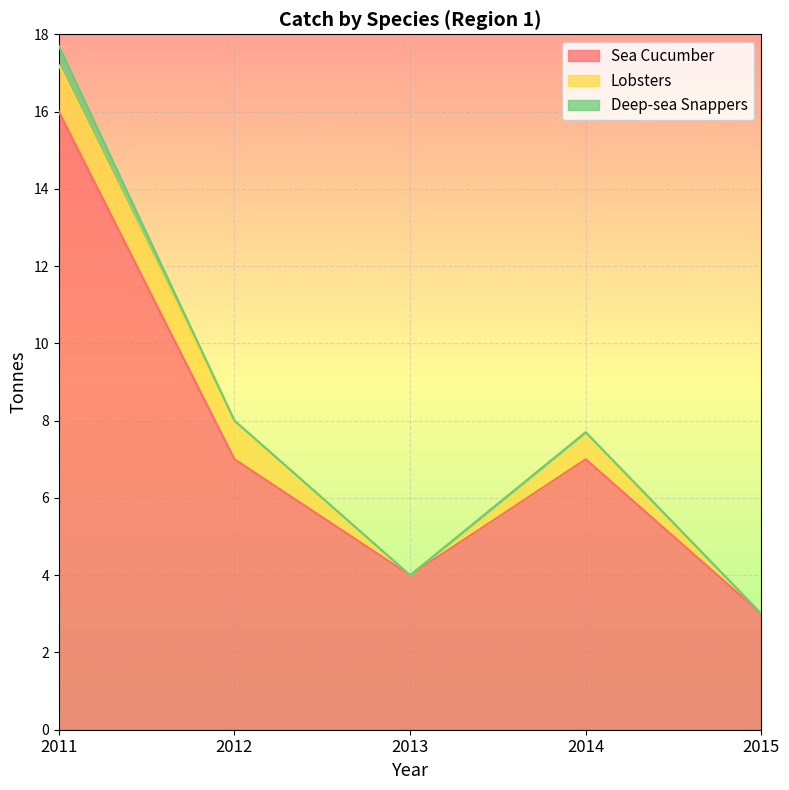

Which category has the highest value in the Lobsters series?

2011